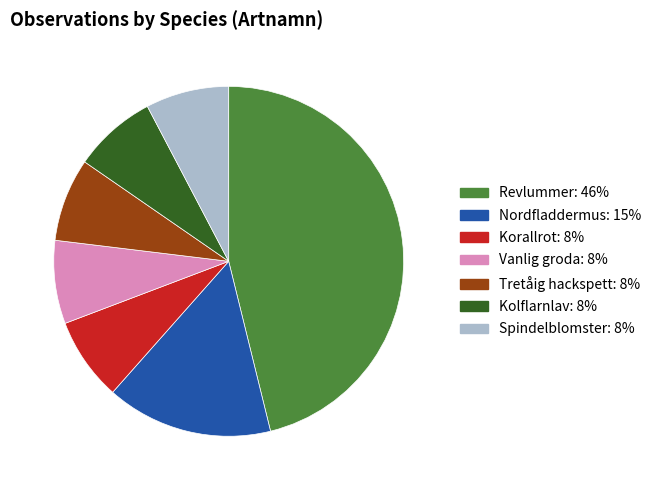

Is there a majority slice in this chart?

No